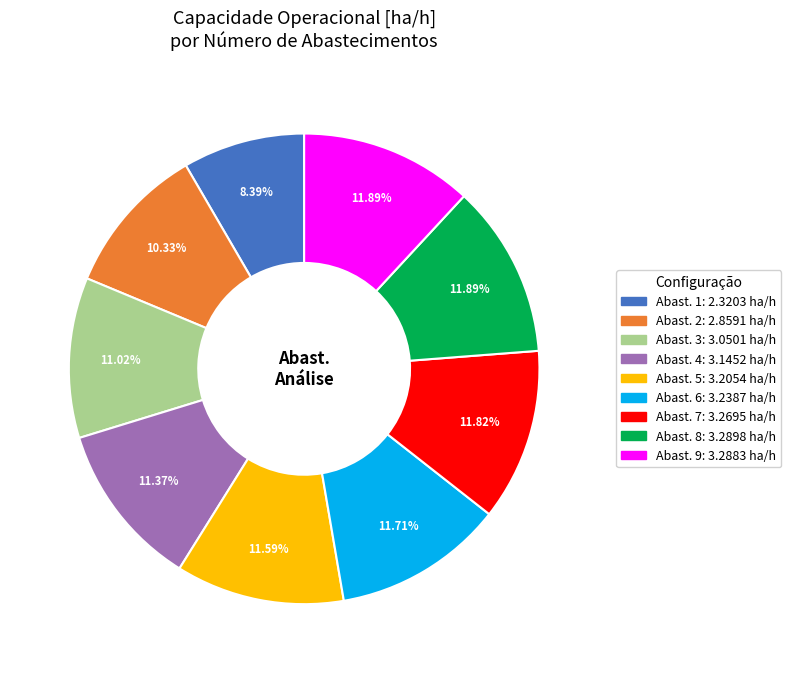

Is there a majority slice in this chart?

No